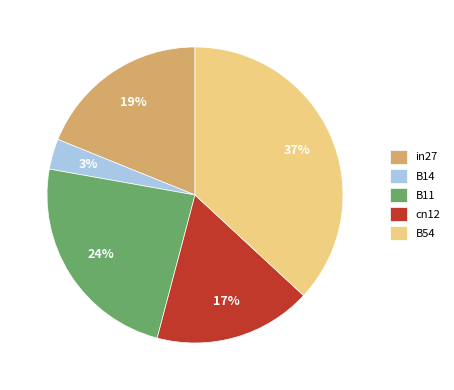

Does cn12 represent more than half of the total?

No